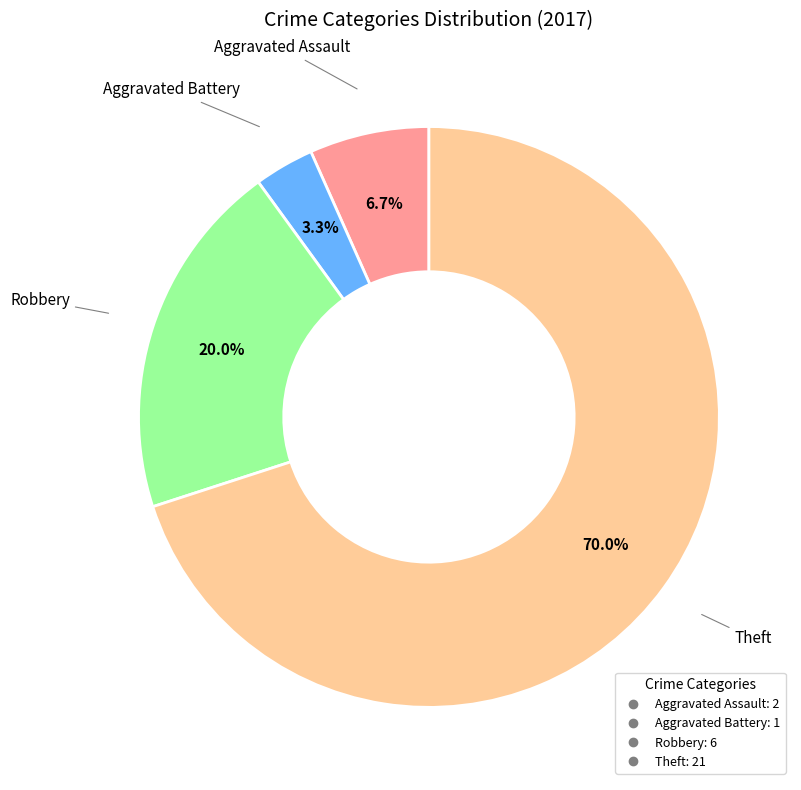

To the nearest percent, what is the combined percentage of Robbery and Theft?

90%